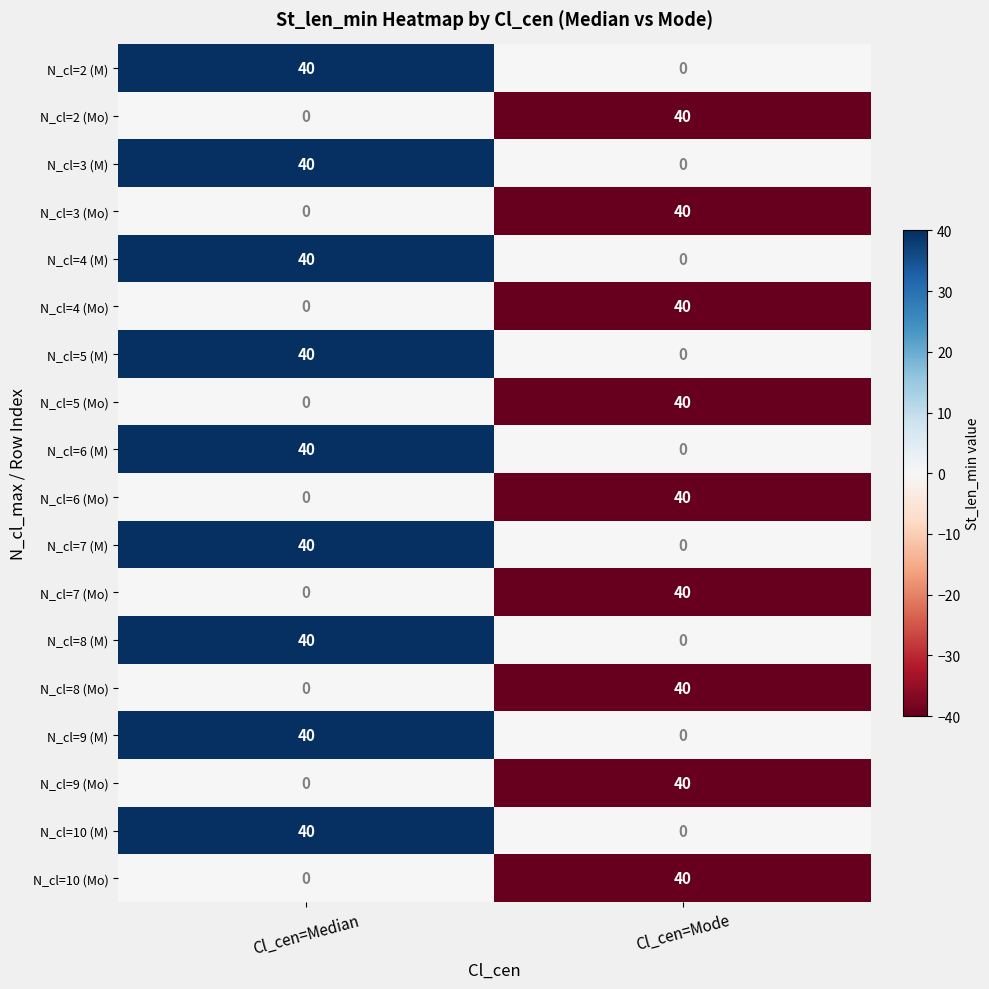

What is the sum of all N_cl=7 (Mo) values?

40